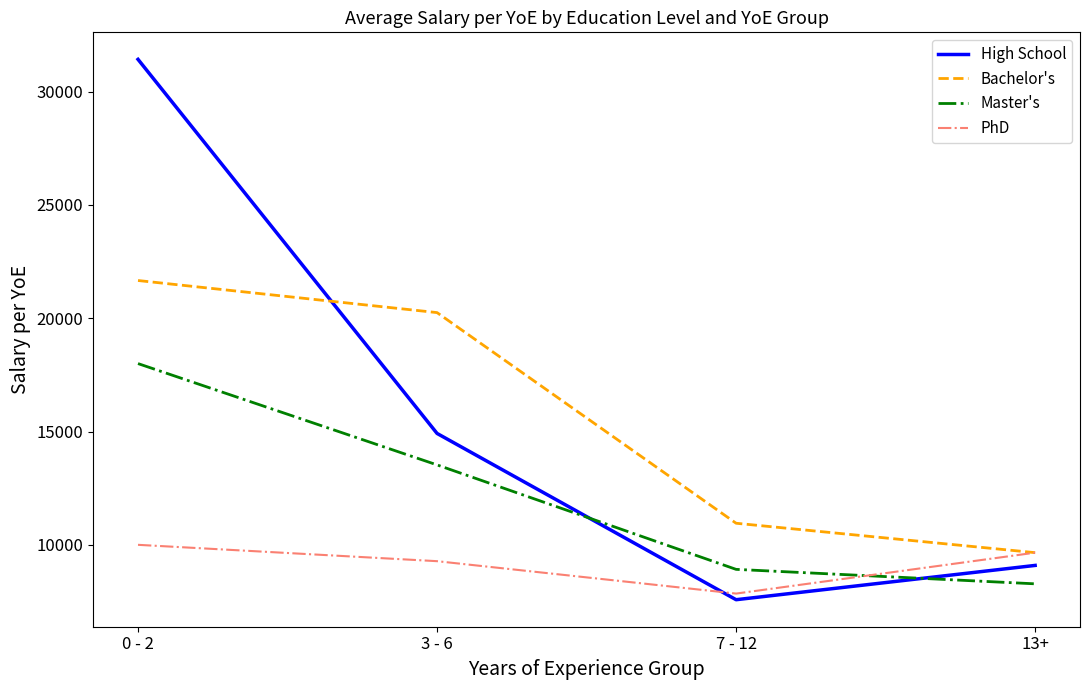

Which series has the largest range (max minus min)?

High School